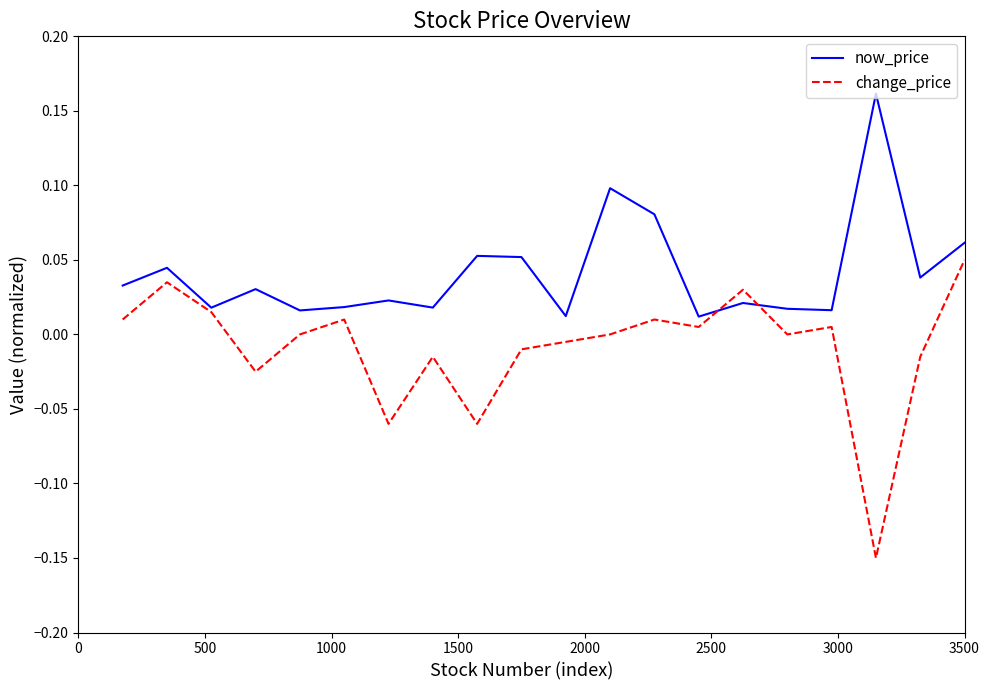

Which series has the largest total across all categories?

now_price